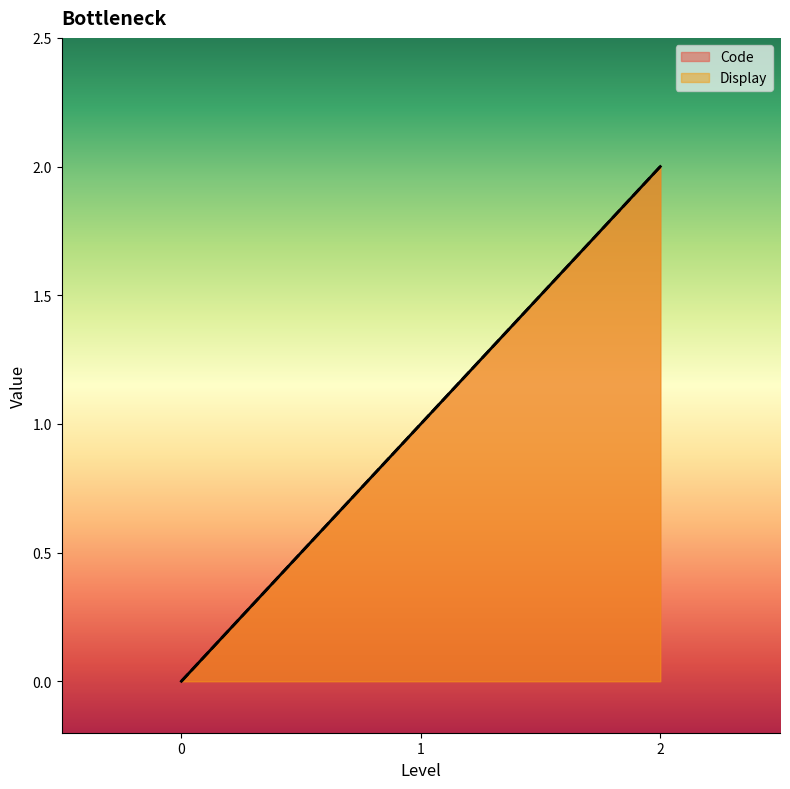

How many values in the Display series are below 1?

1